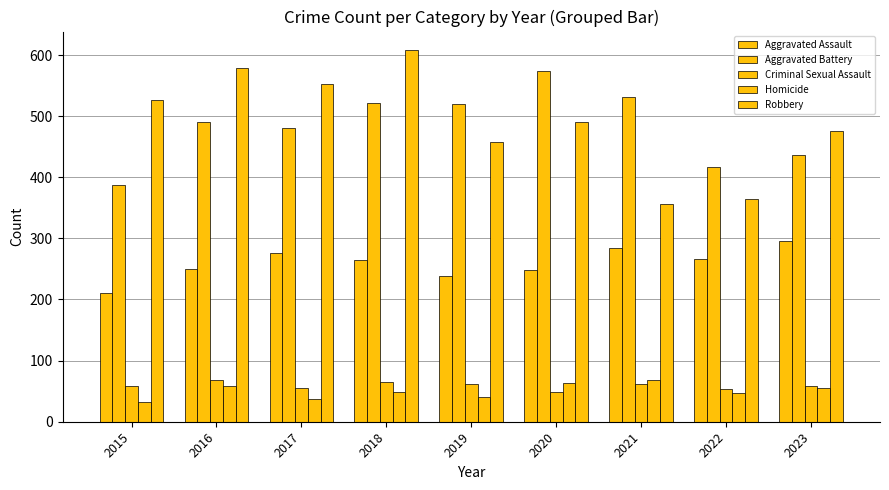

What is the difference between the maximum and second lowest values in the Aggravated Battery series?

157